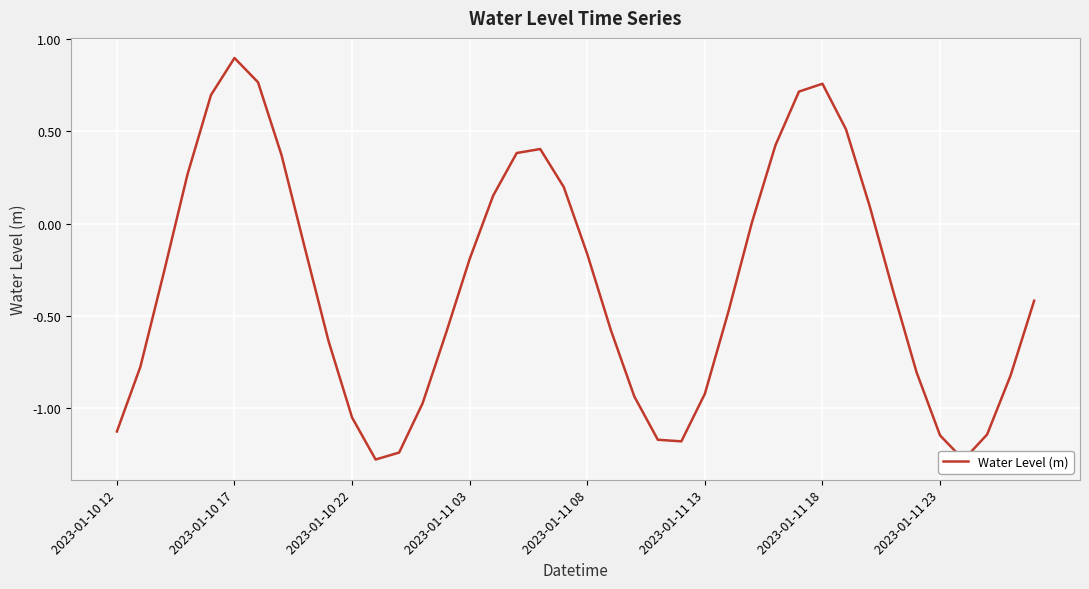

What is the value of the 19th point from the left?

0.4